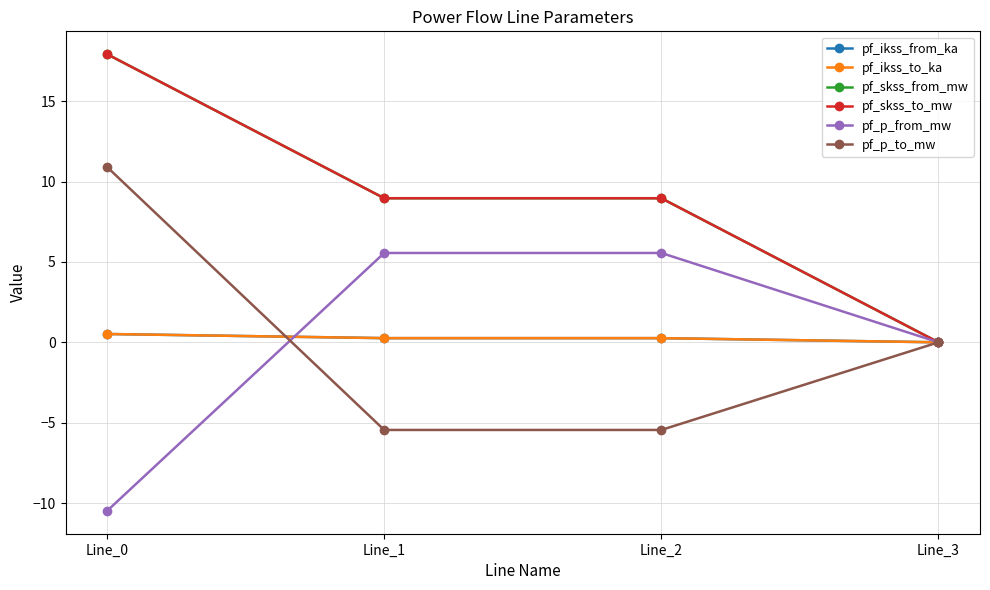

Is this an area chart (filled region under the line)?

No